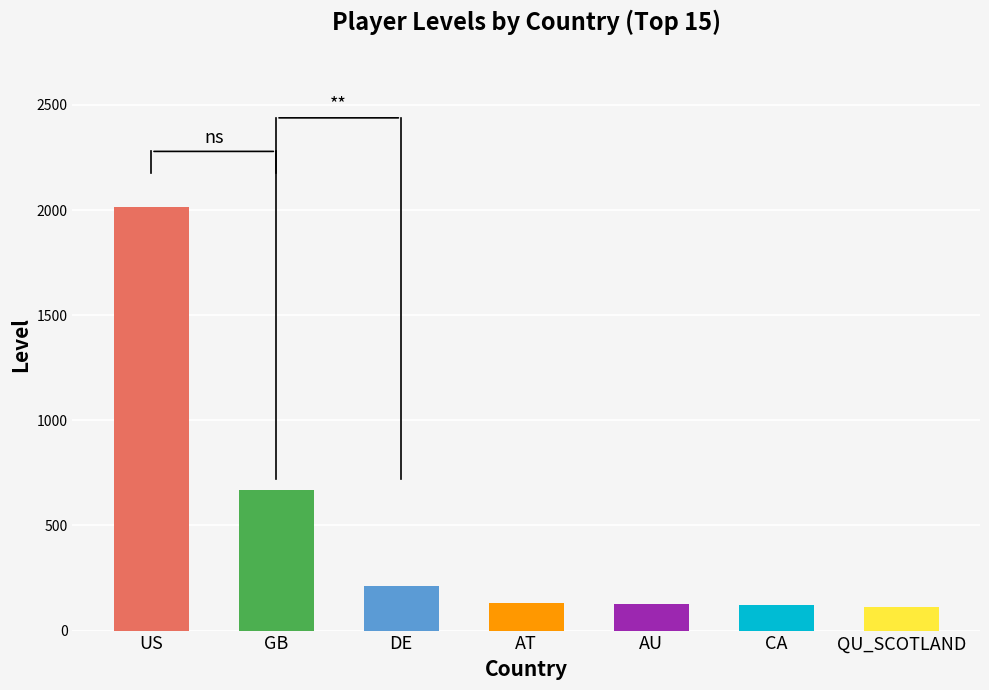

What is the difference between the second highest and minimum values?

557